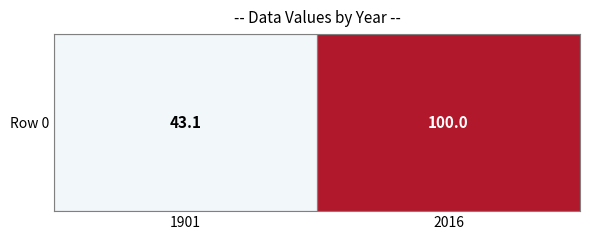

Which category has the lowest value across all series?

1901